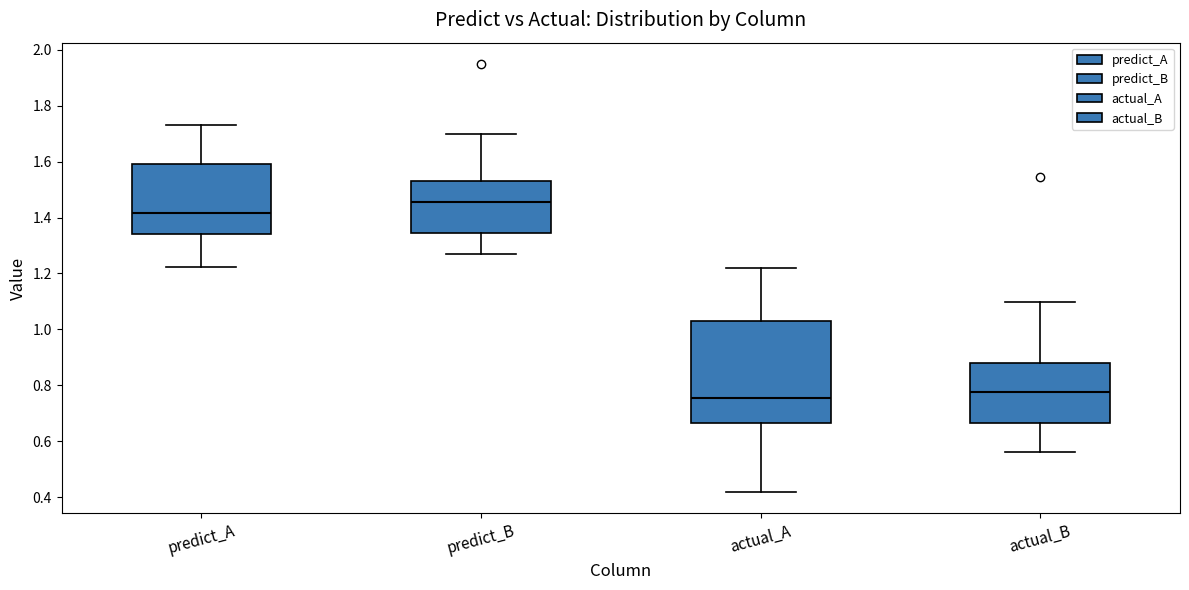

Which box has the highest median line?

predict_B